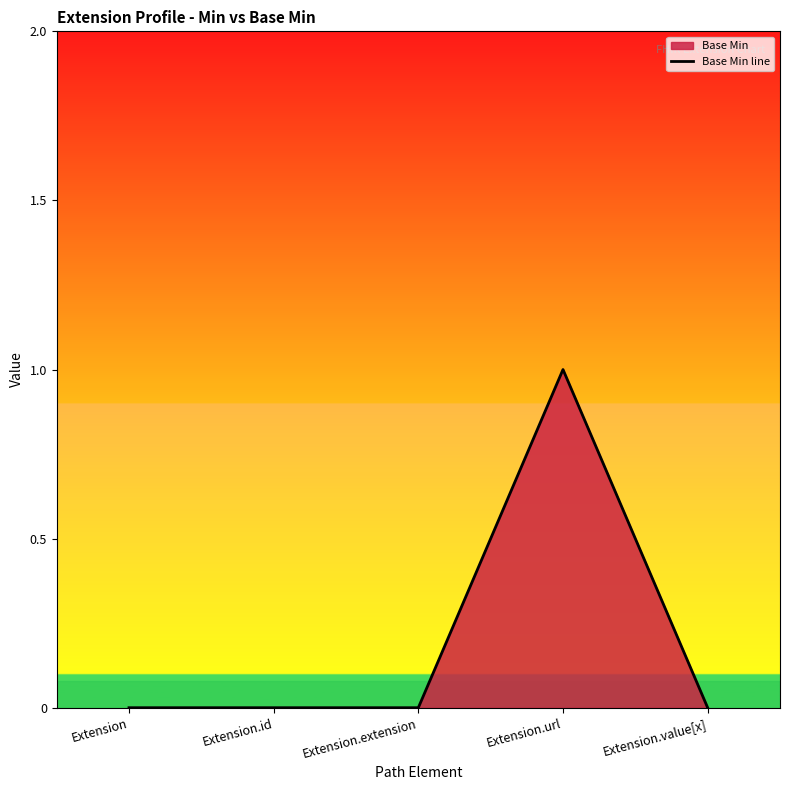

Does the chart have visible grid lines?

No